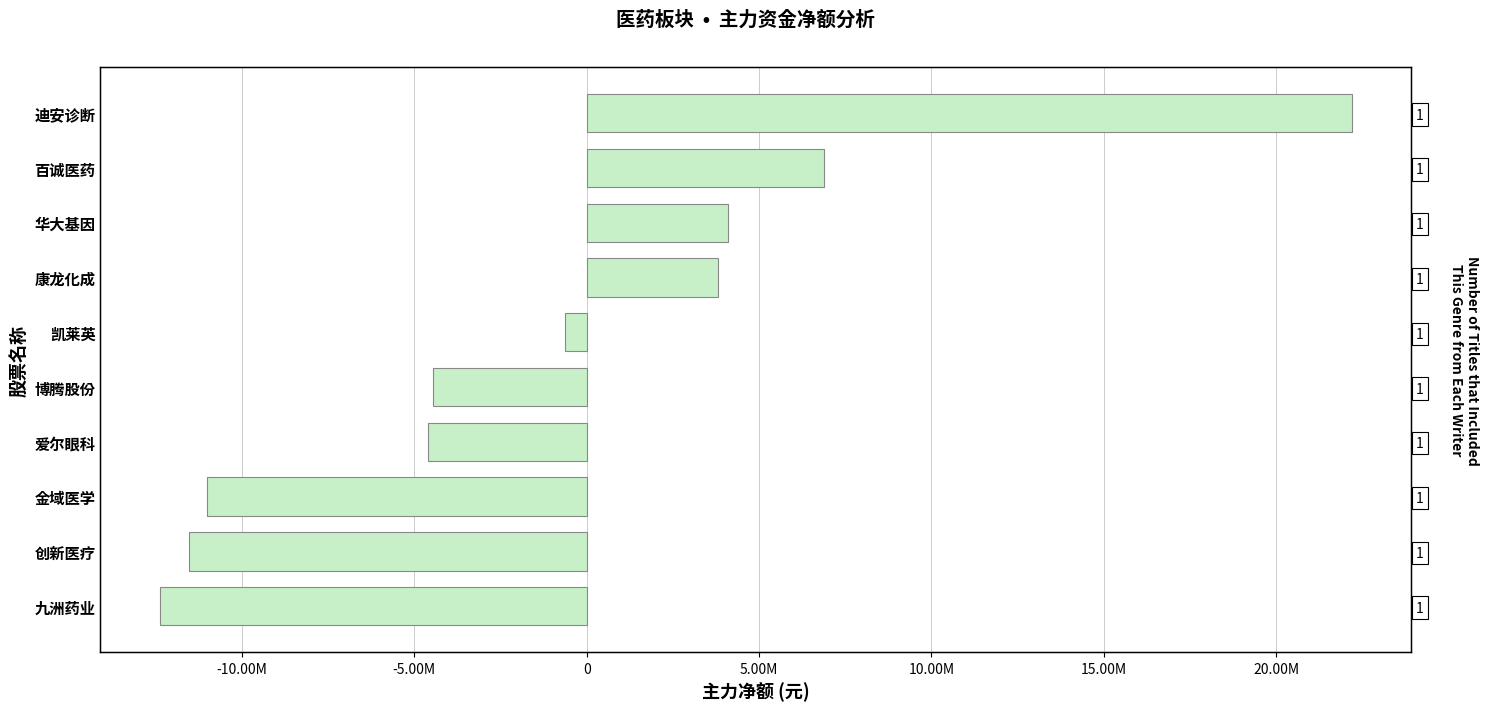

What is the difference between the second highest and second lowest values?

18425772